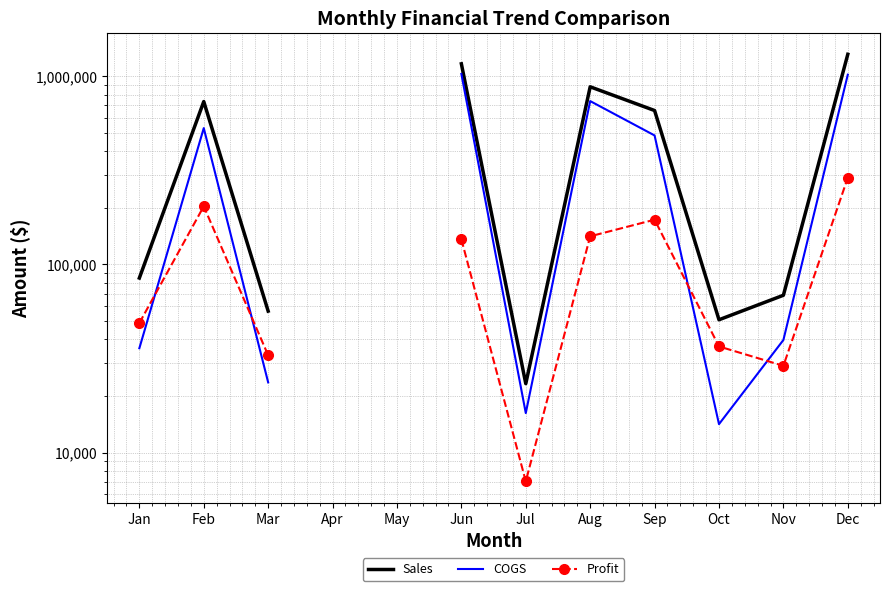

Where is the first local maximum for Sales?

Feb